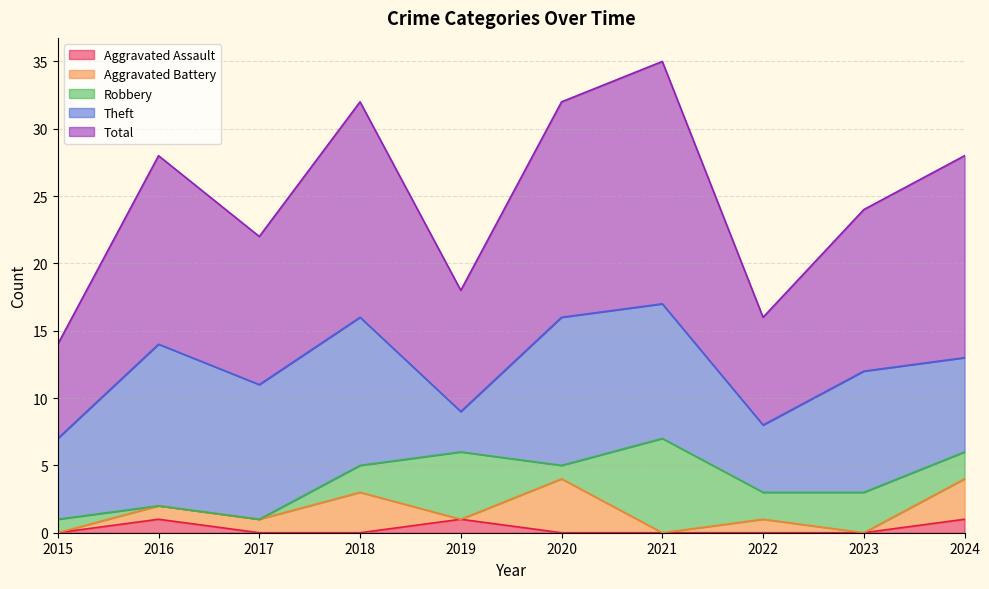

Does the chart have visible grid lines?

Yes